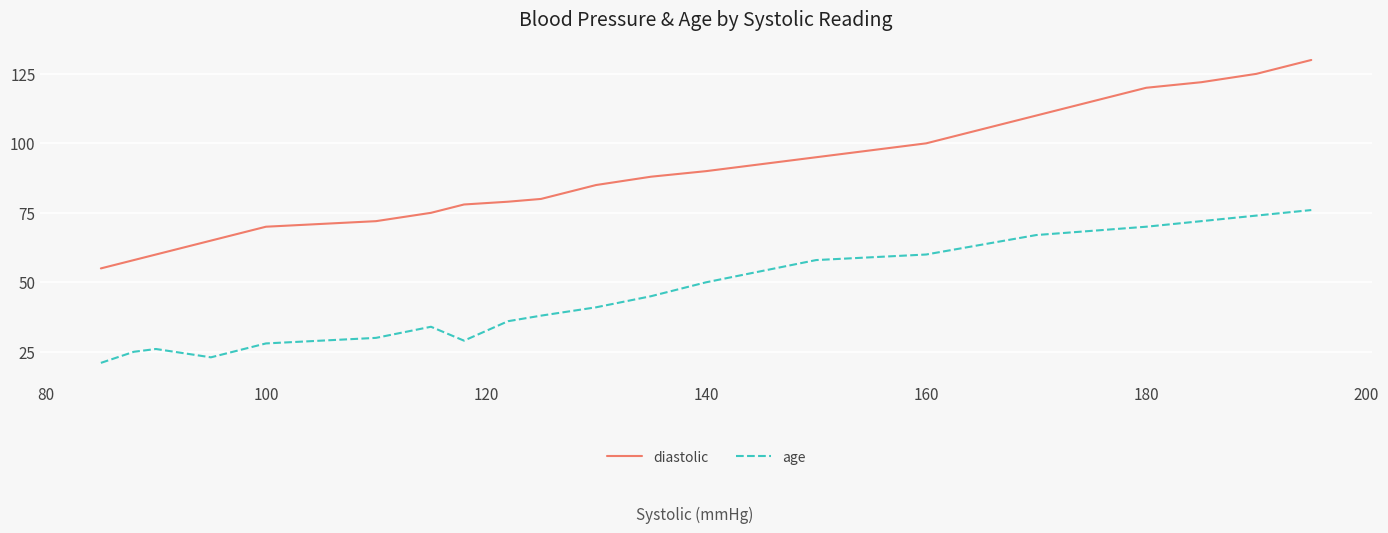

Which series has the widest spread of values?

diastolic